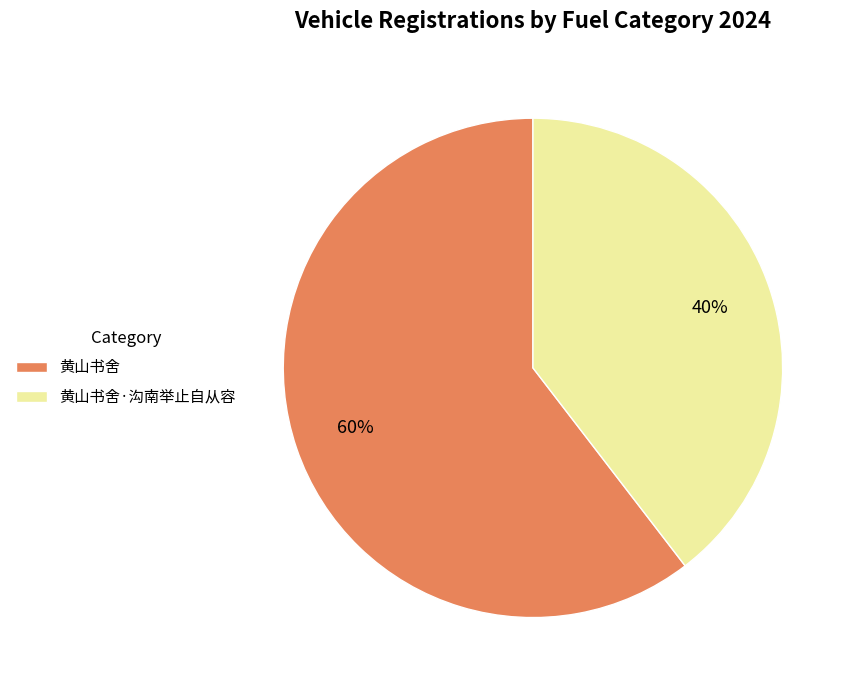

Count the number of slices in the pie.

2